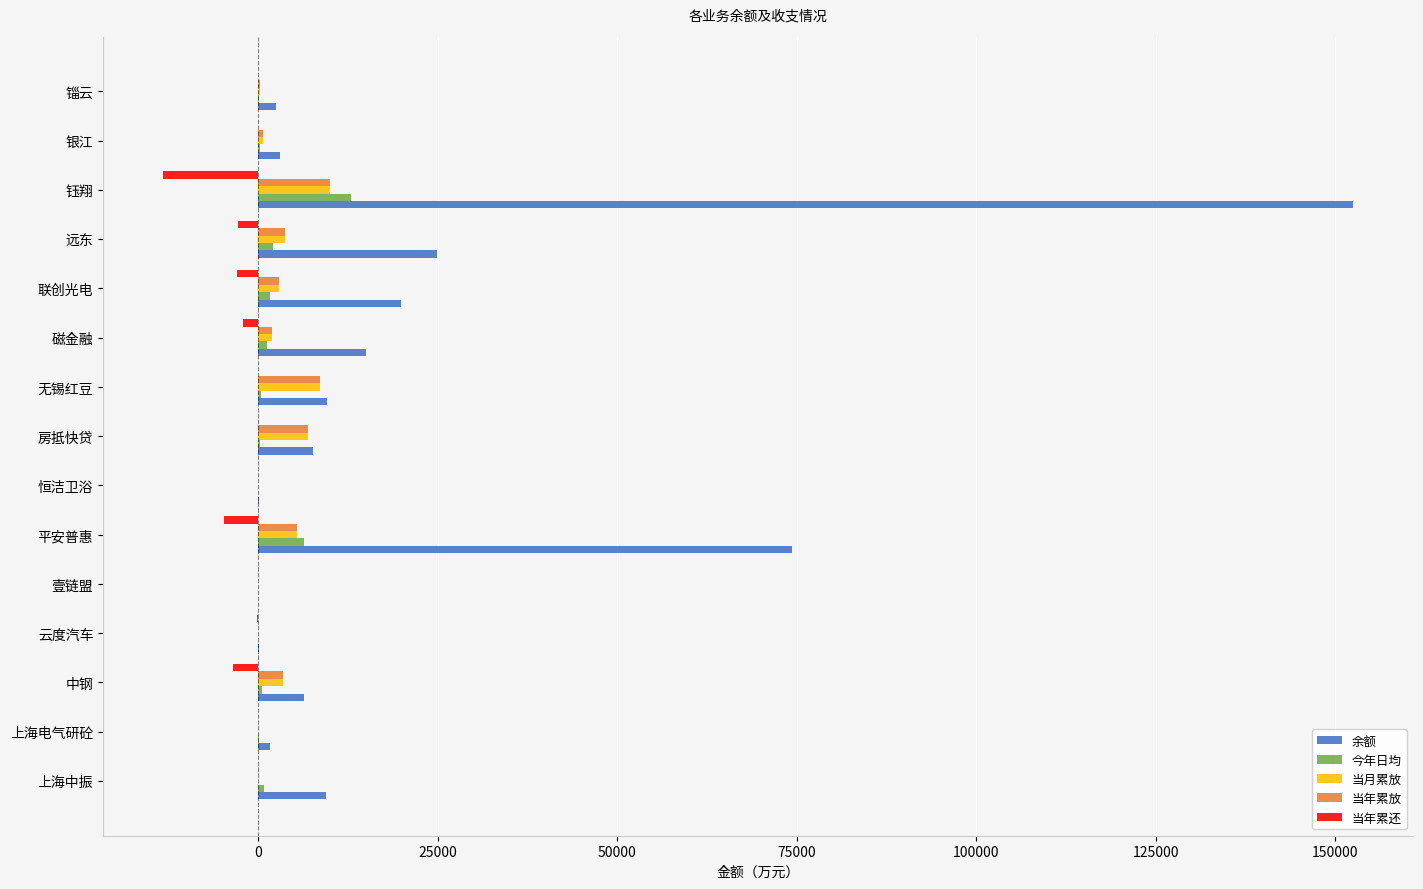

At which category is the sum across all series the highest?

钰翔